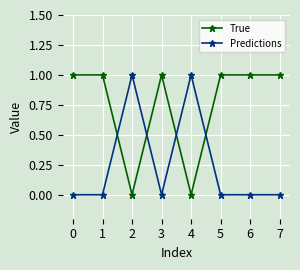

Reading right to left, transcribe all the data shown in this chart.

True: 1	1	1	0	1	0	1	1
Predictions: 0	0	0	1	0	1	0	0